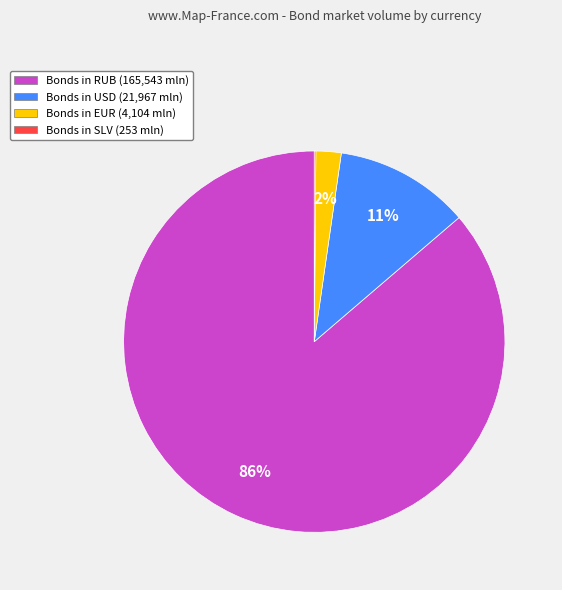

To the nearest percent, what is the average slice percentage?

25%